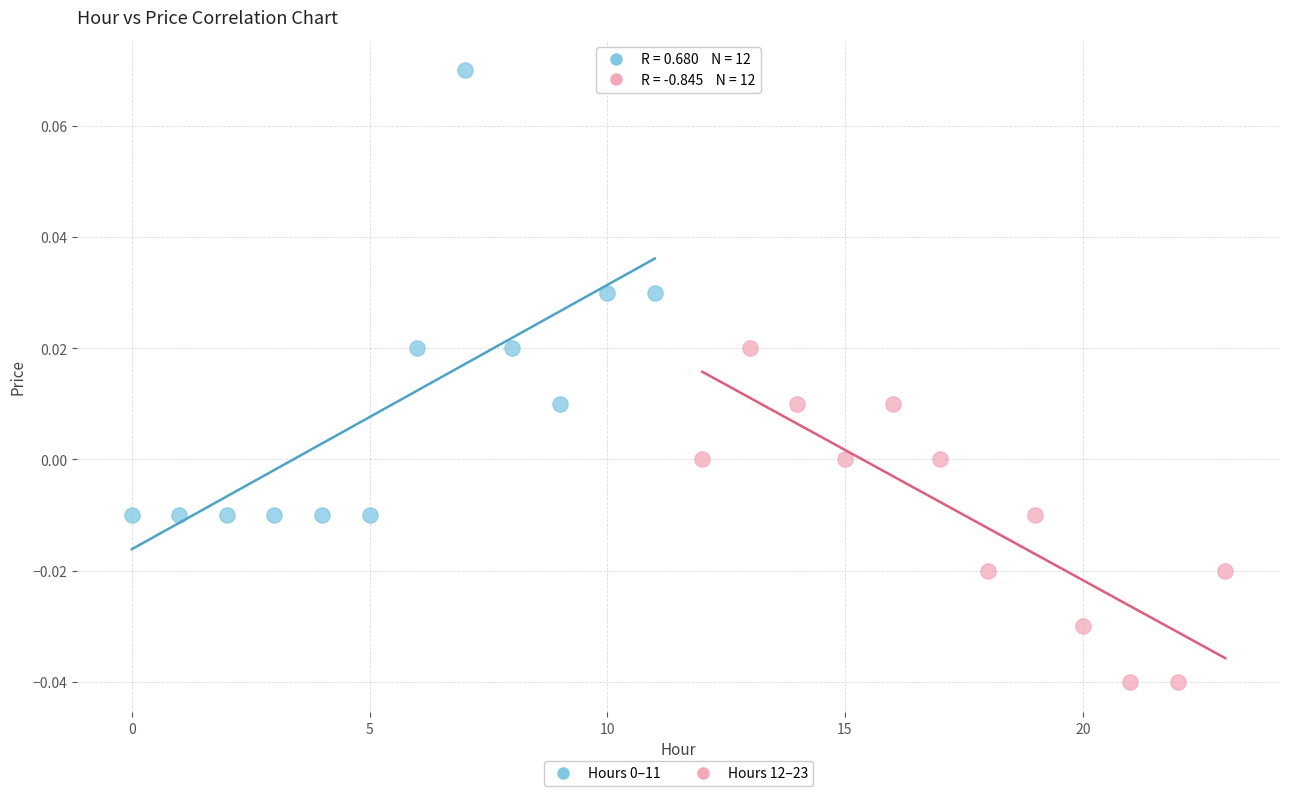

Which series reaches the minimum Y coordinate?

Hours 12–23